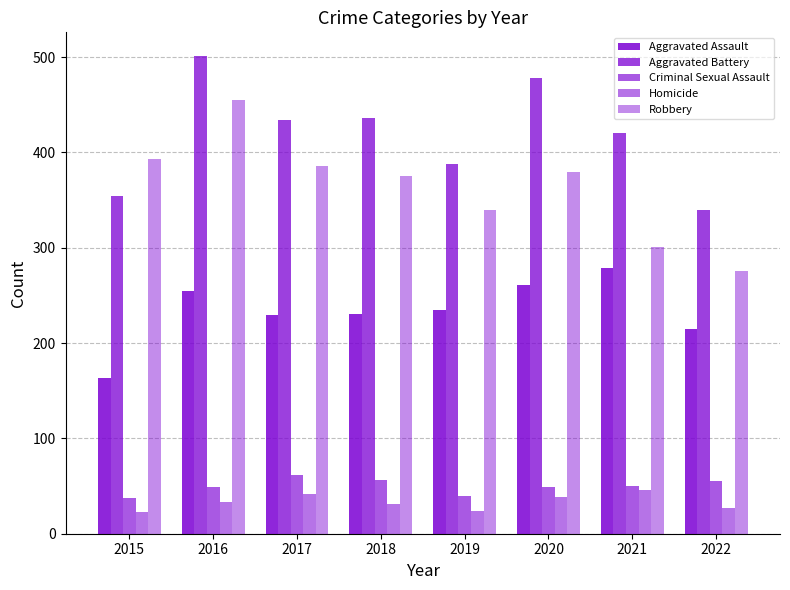

Count the number of categories in the chart.

8